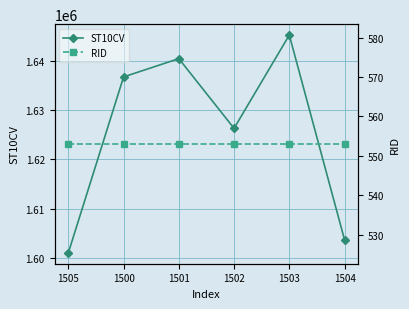

What is the minimum value shown in the chart?

553